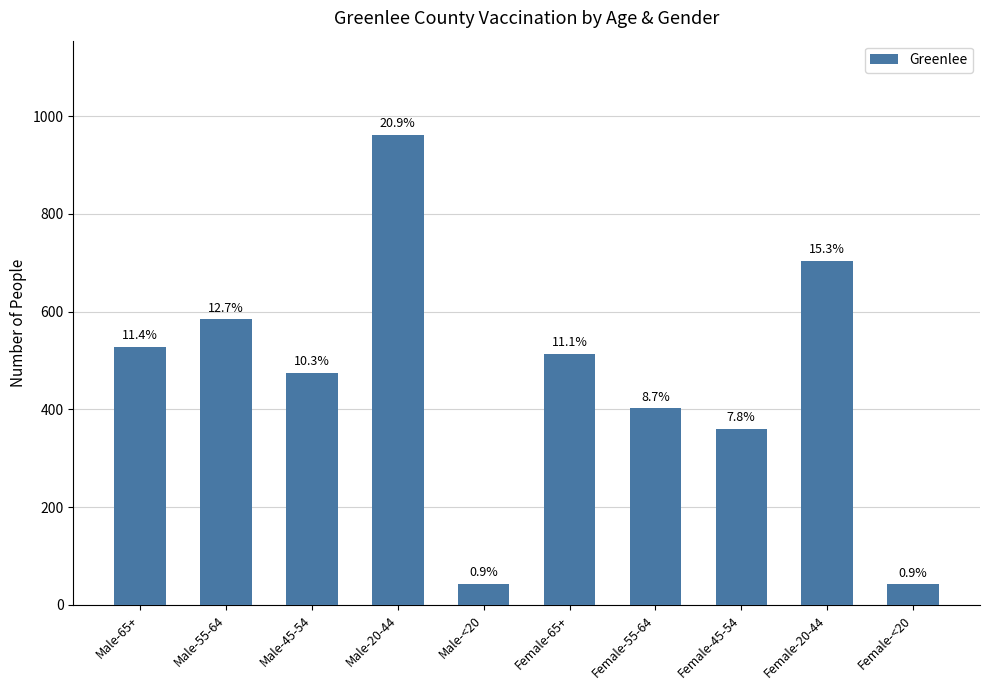

Are the bars horizontal?

No